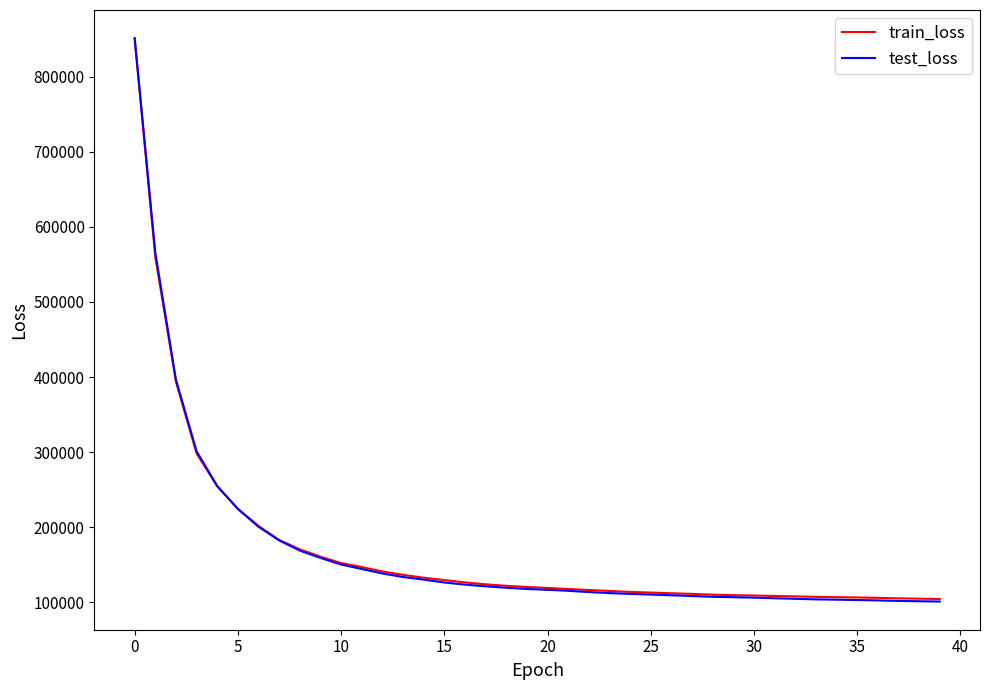

Which series has the largest range (max minus min)?

test_loss